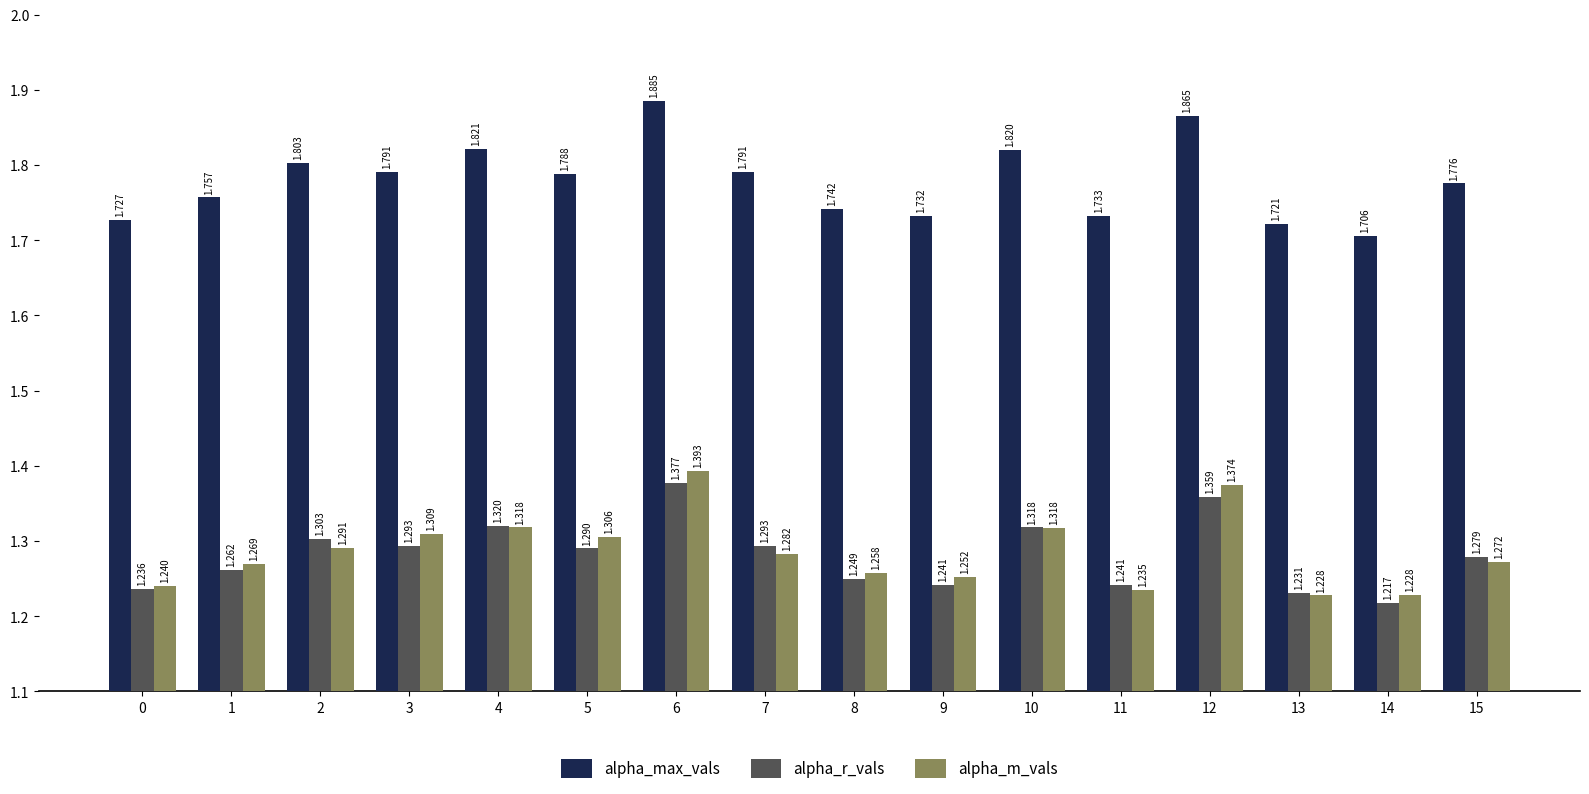

Rank the series by their maximum value, from highest to lowest.

alpha_max_vals, alpha_m_vals, alpha_r_vals